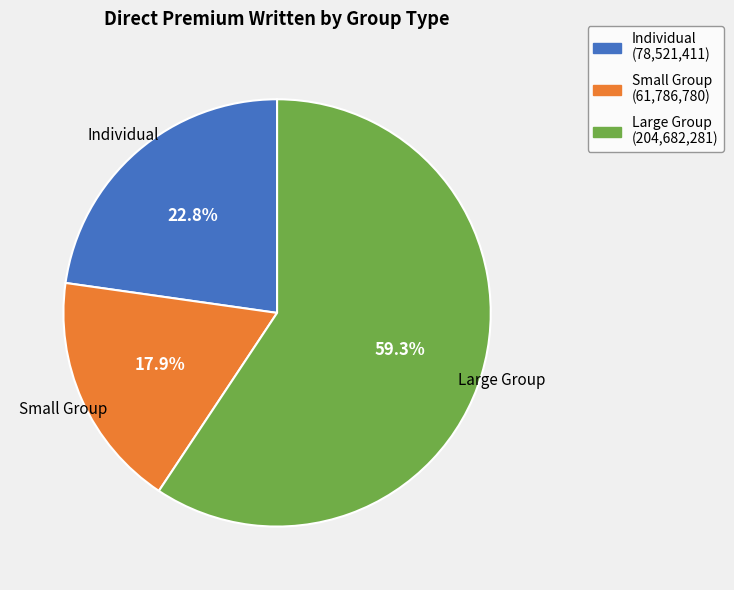

To the nearest percent, what is the difference between the Small Group and Large Group slice percentages?

41%